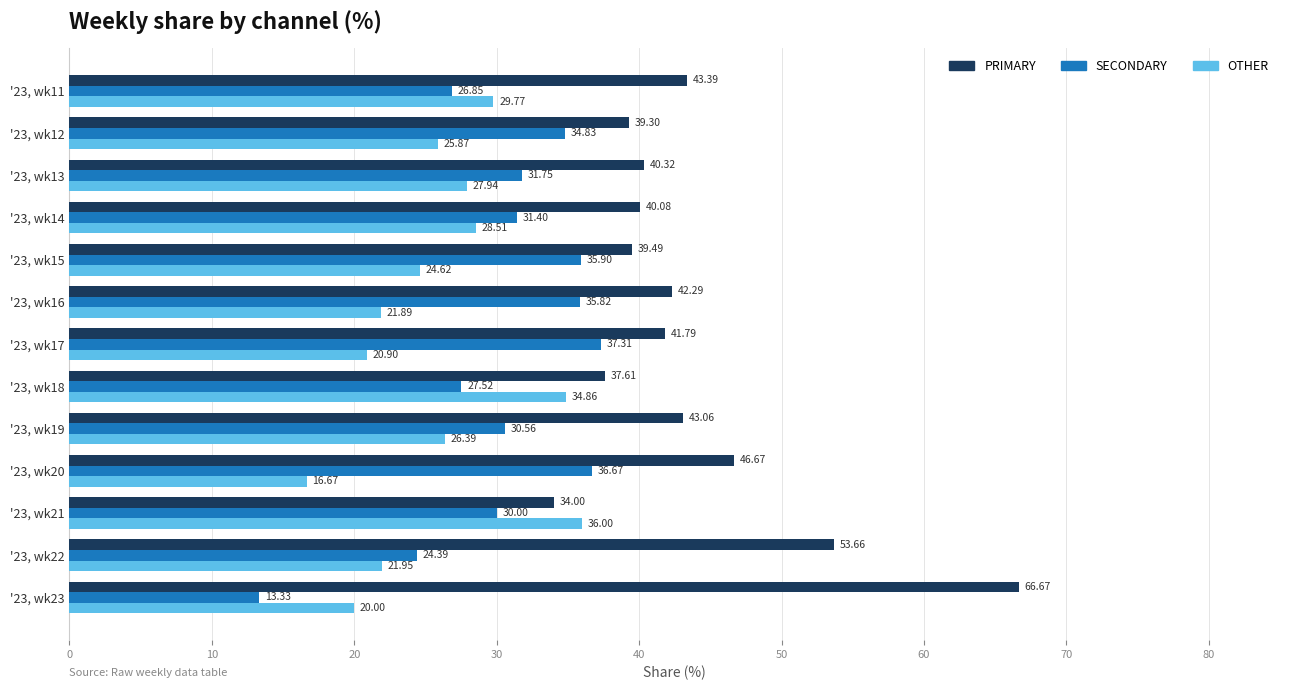

What is the spread (max minus min) of values at '23, wk13?

12.4